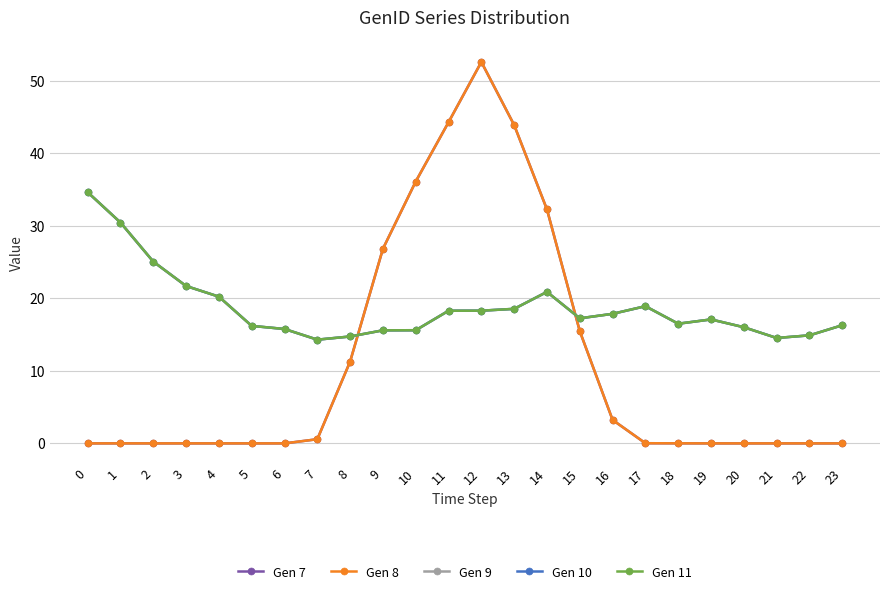

What is the sum of all Gen 9 values?

449.6